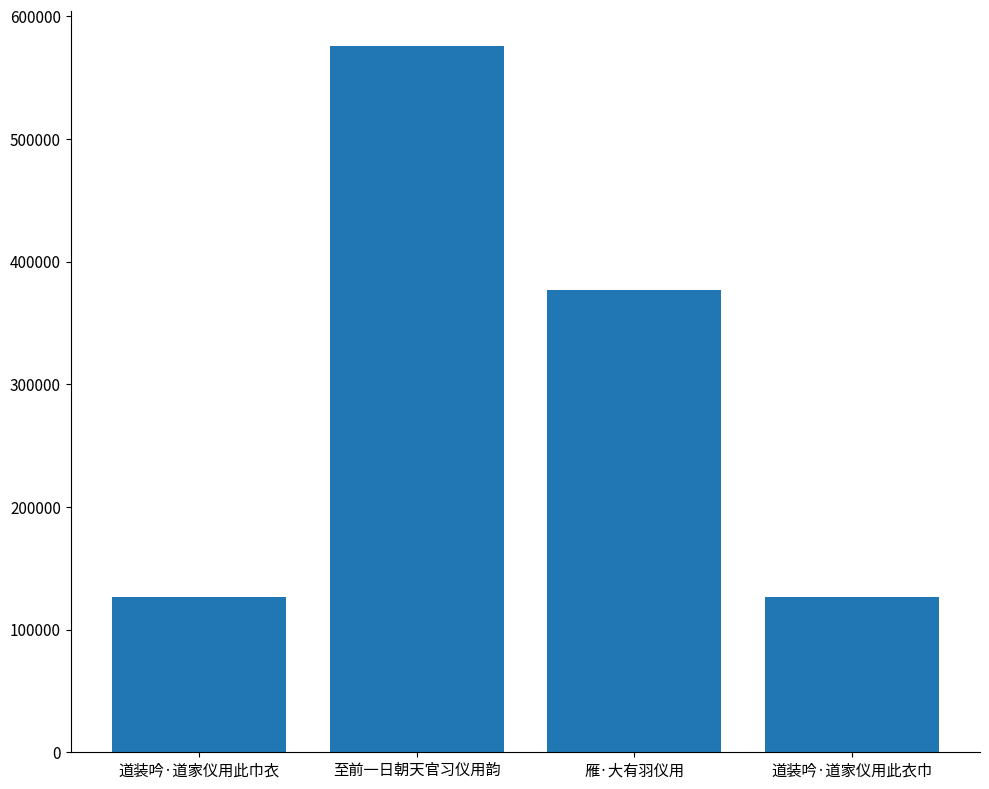

Between 道装吟·道家仪用此衣巾 and 雁·大有羽仪用, which is larger?

雁·大有羽仪用